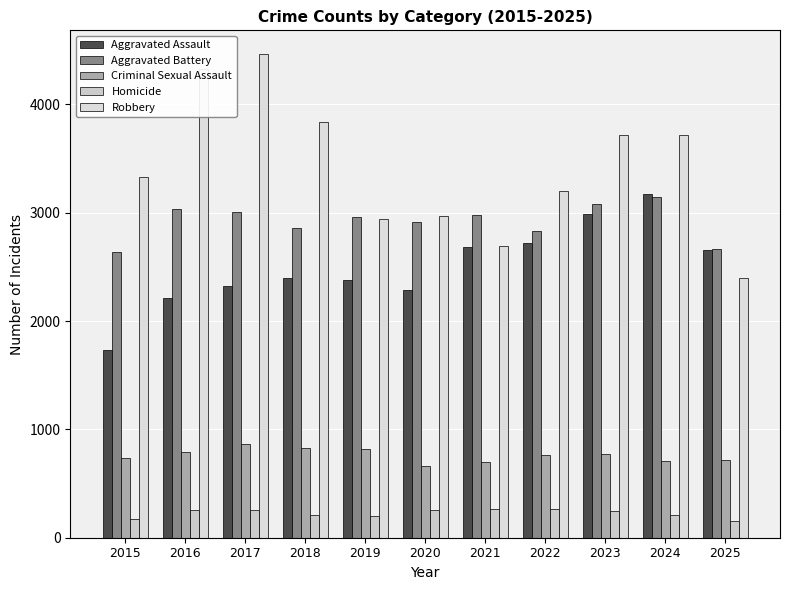

Between 2016 and 2025, which is larger?

2025